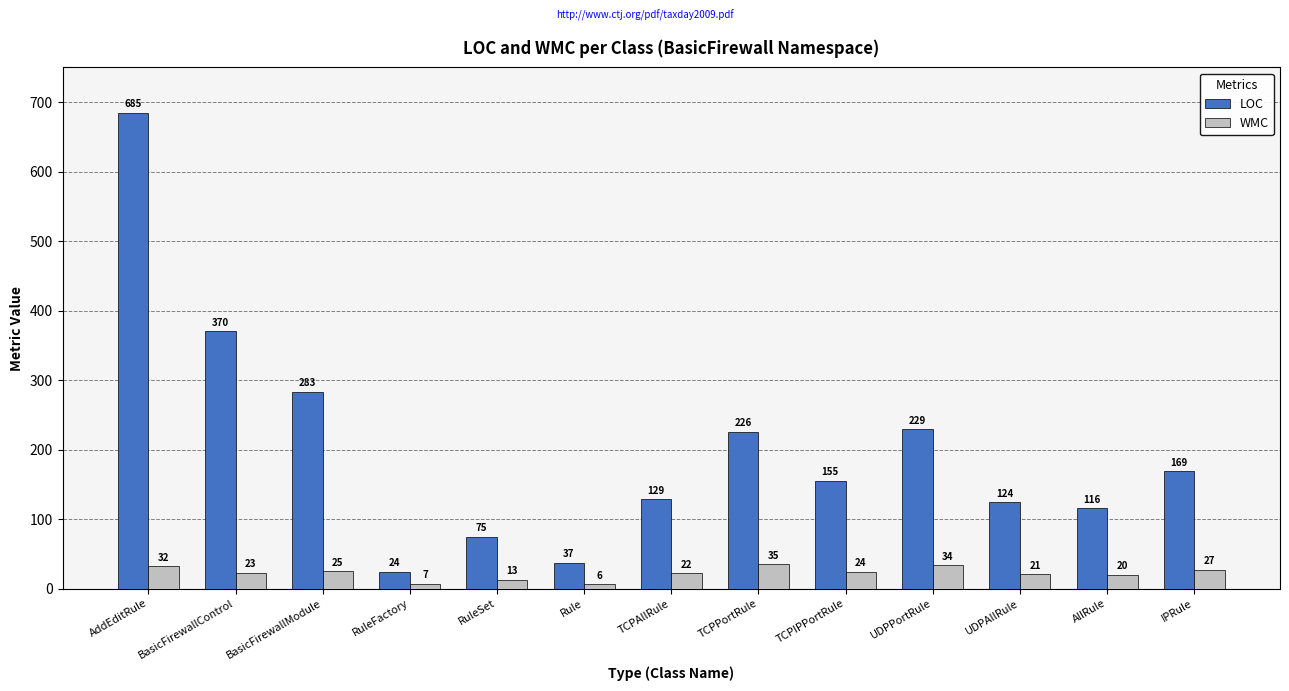

How many data points in WMC are less than 23?

6